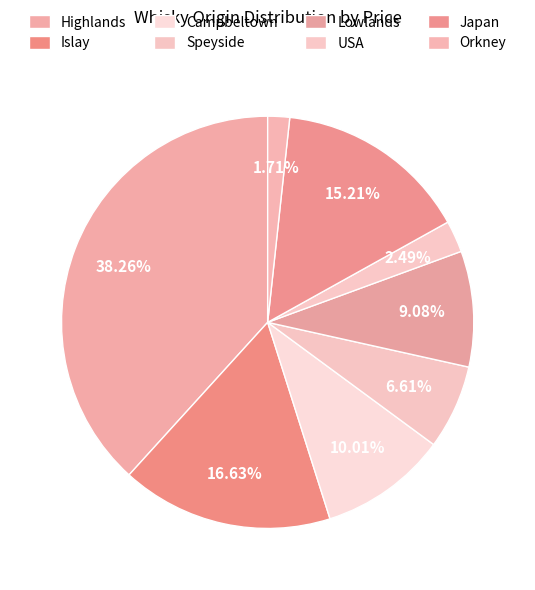

Does any single category account for the majority?

No